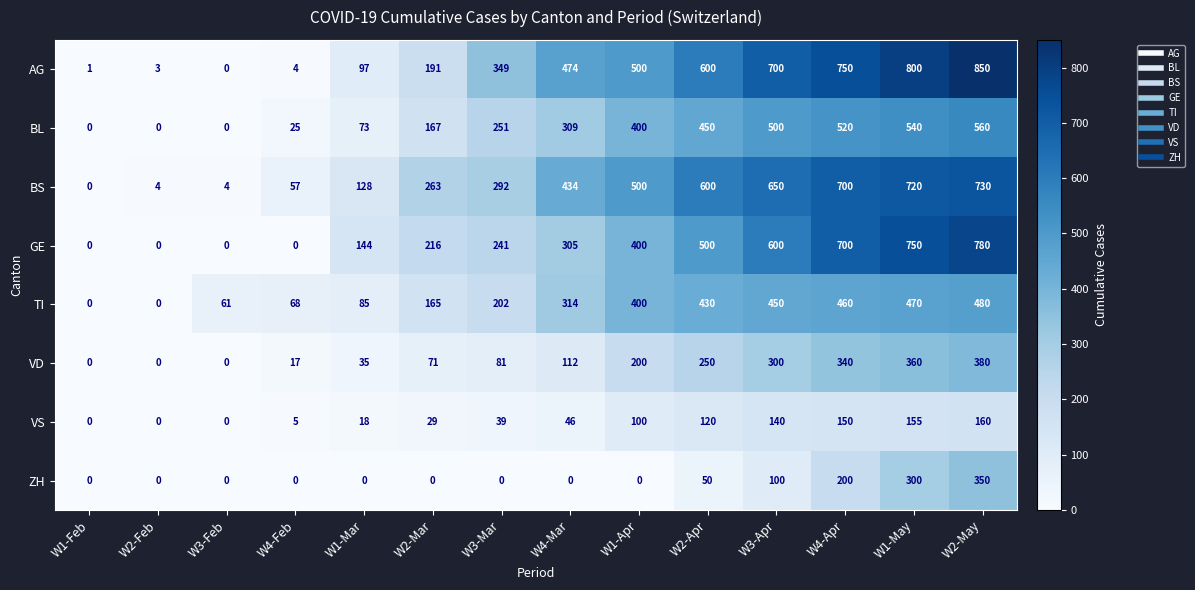

At how many categories does at least one series exceed 124?

10